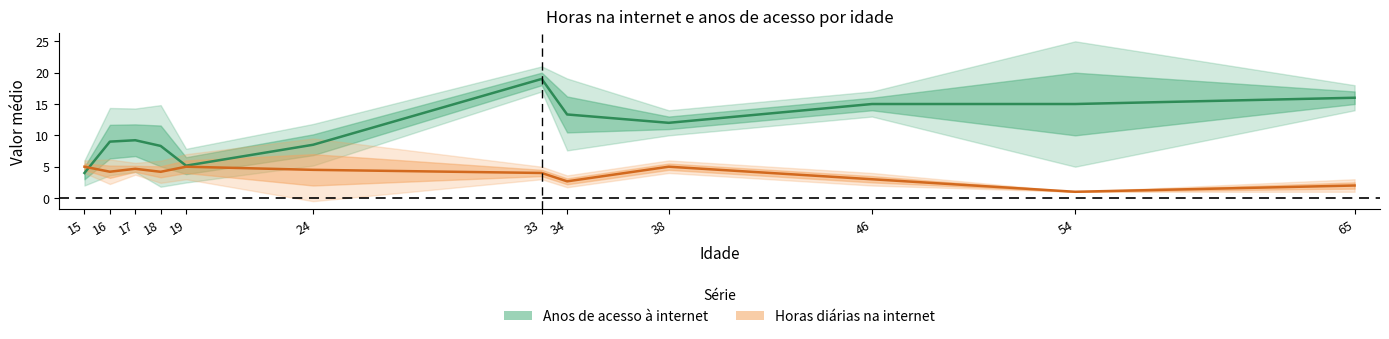

Where do Horas diárias na internet and Anos de acesso à internet first cross each other?

15 and 16